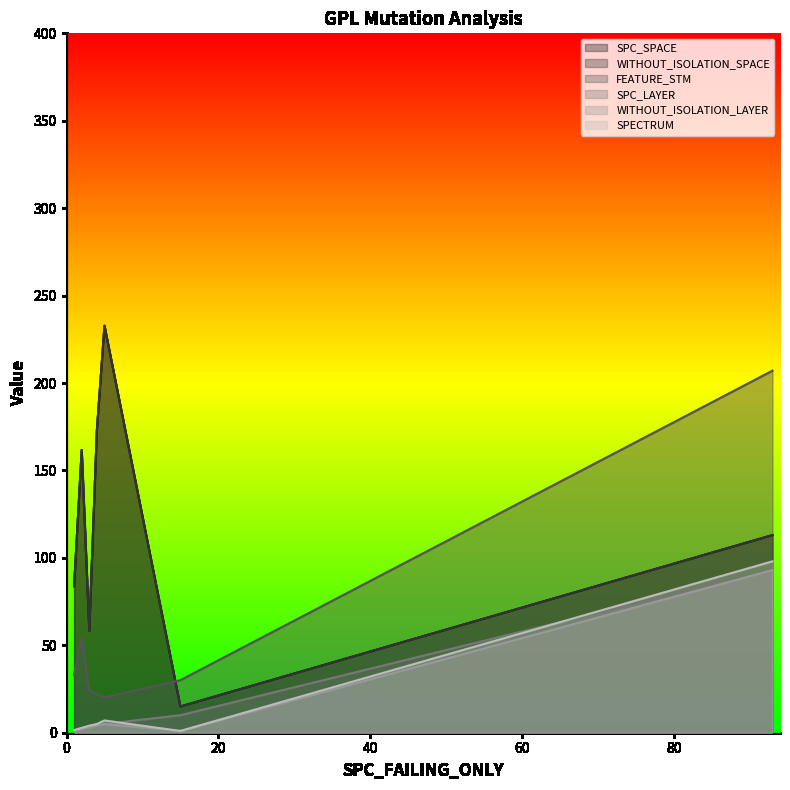

What value does the WITHOUT_ISOLATION_SPACE series have at 0, to the nearest 5?

30